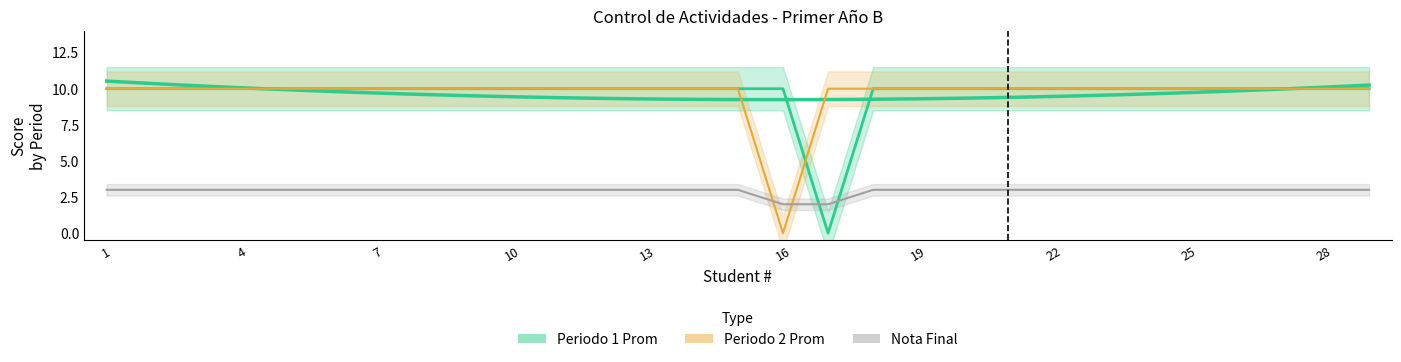

What is the maximum value shown in the chart?

10